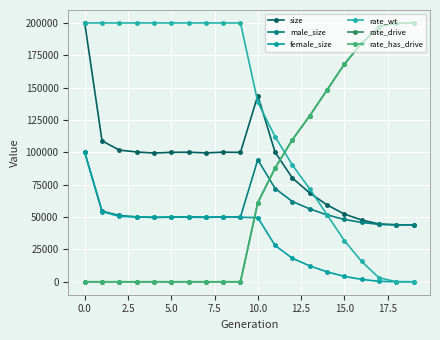

How many lines are shown in the chart?

6